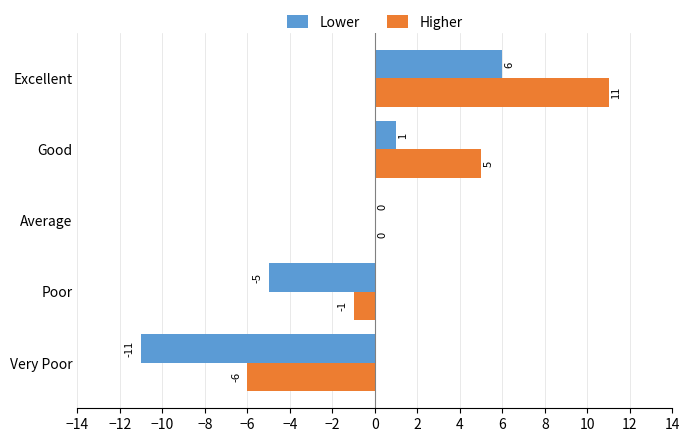

What is the sum of all Lower values?

-9